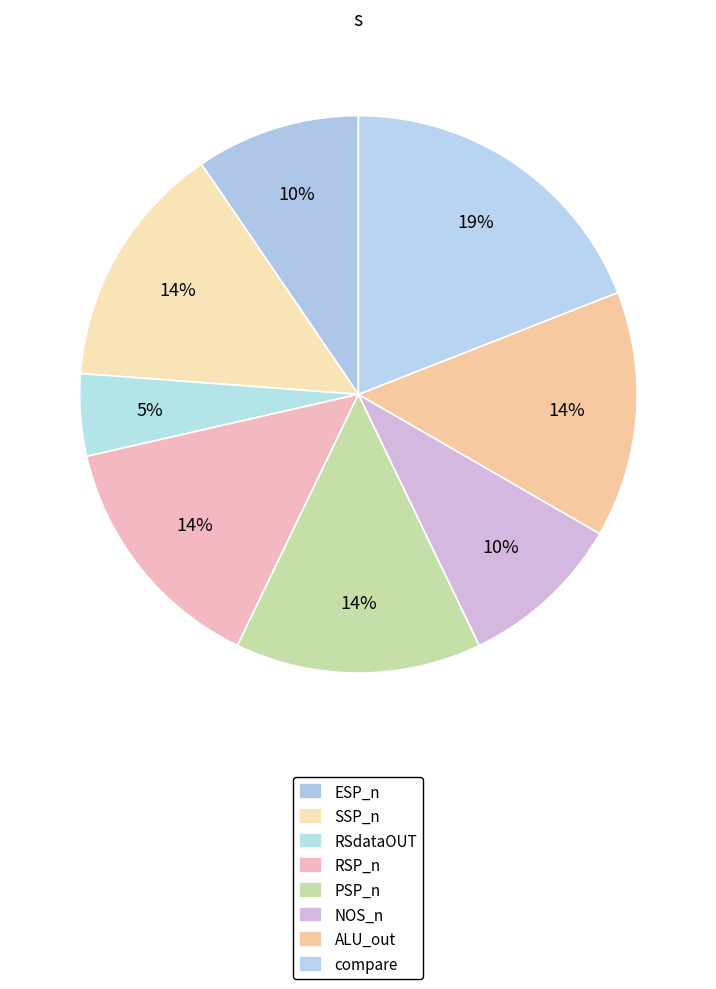

How many segments does this pie chart have?

8